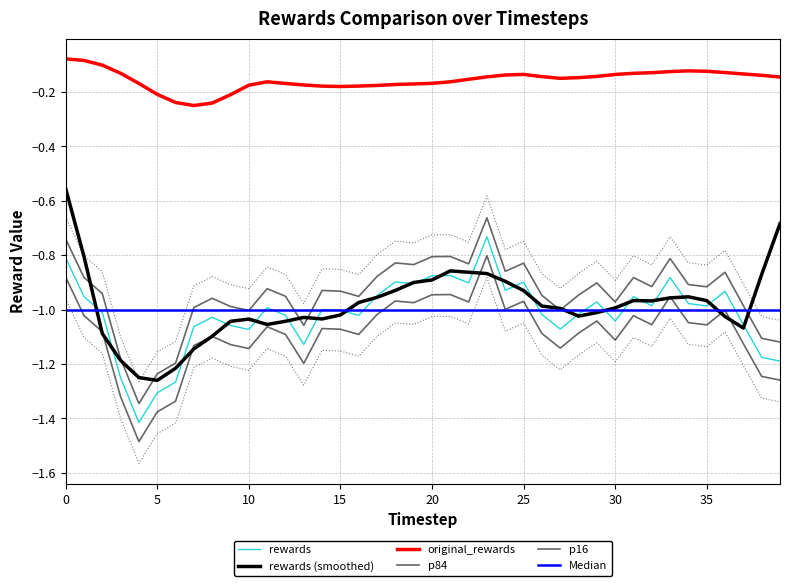

Which series has the largest total across all categories?

original_rewards